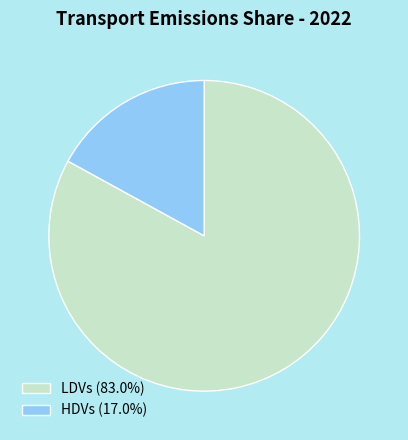

Combined, do HDVs (17.0%) and LDVs (83.0%) account for over 50%?

Yes